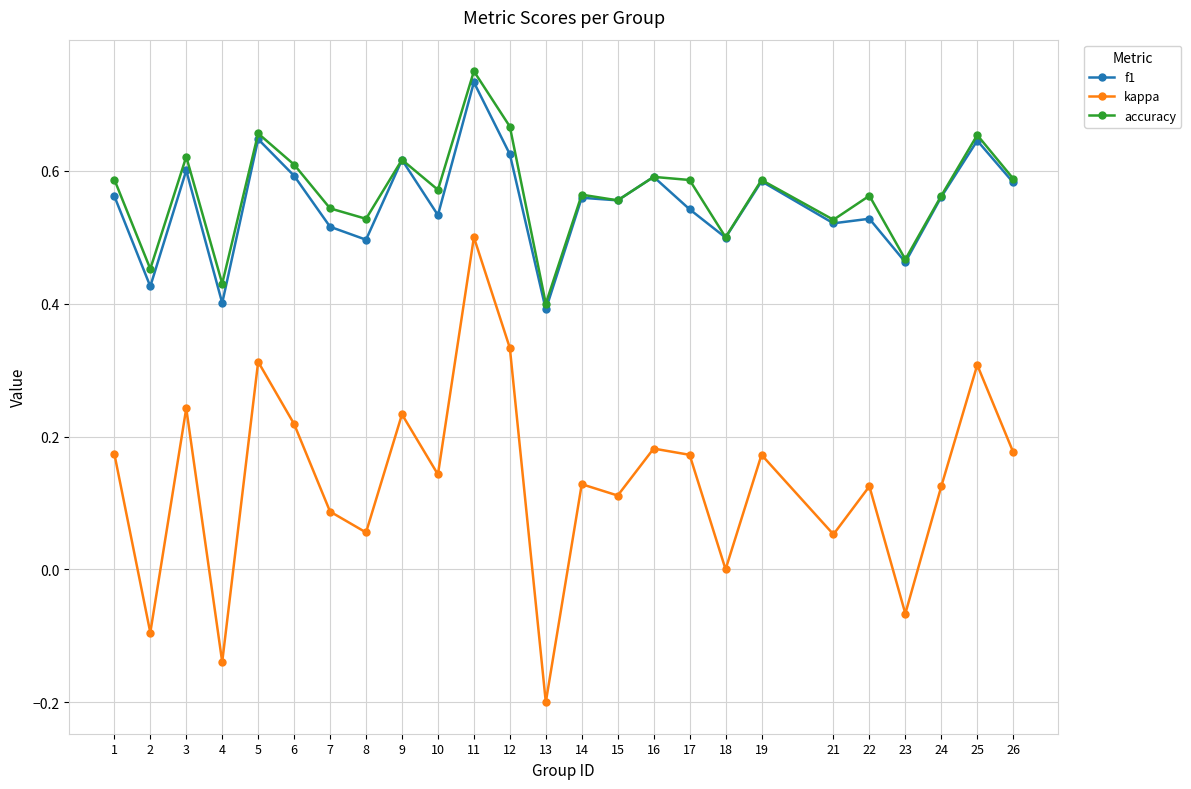

Which series has the largest range (max minus min)?

kappa